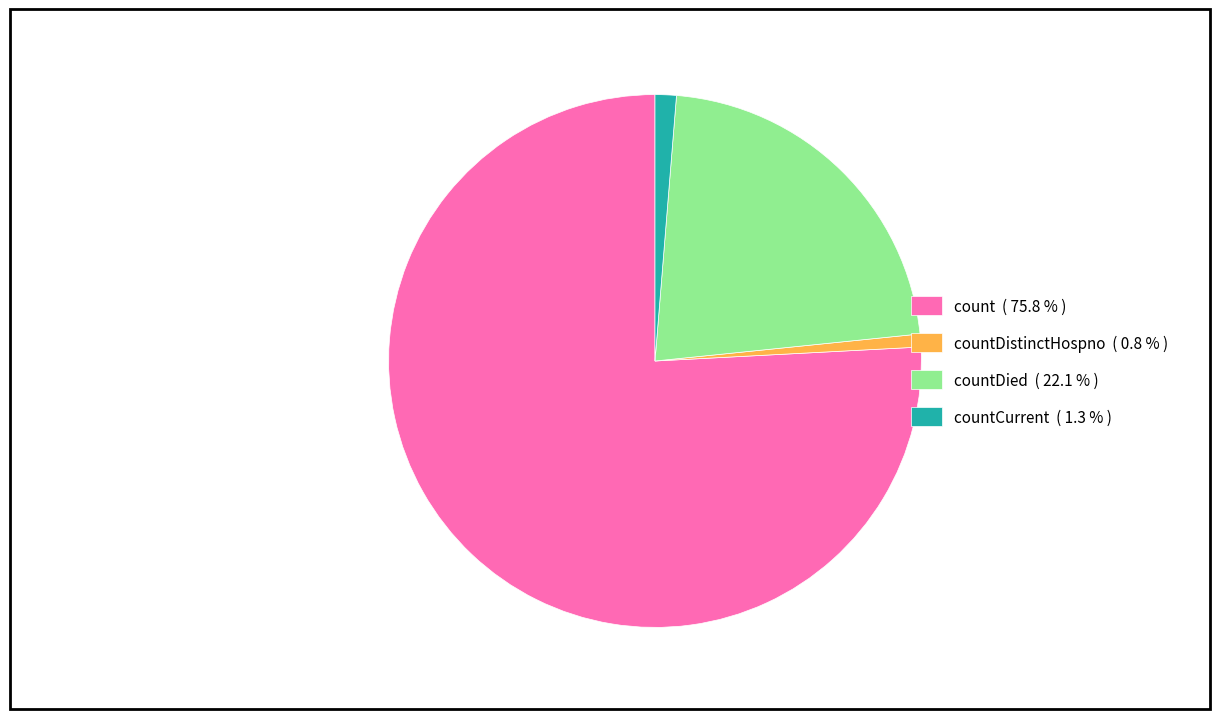

Which slice is the largest?

count ( 75.8 % )